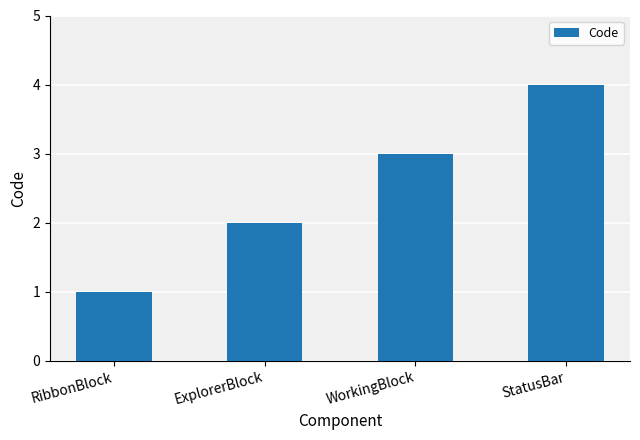

Rank the categories by value from lowest to highest.

RibbonBlock, ExplorerBlock, WorkingBlock, StatusBar